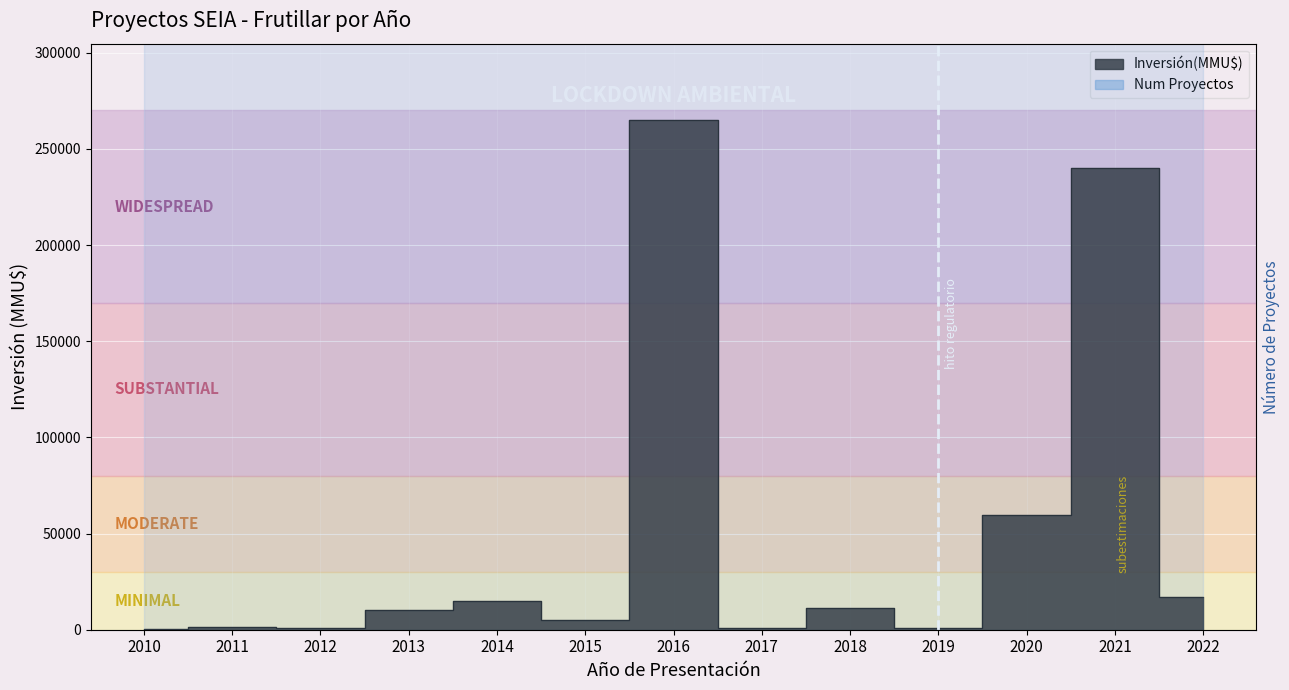

List the labels in order of value, smallest first.

2010, 2019, 2017, 2012, 2011, 2015, 2013, 2018, 2014, 2022, 2020, 2021, 2016